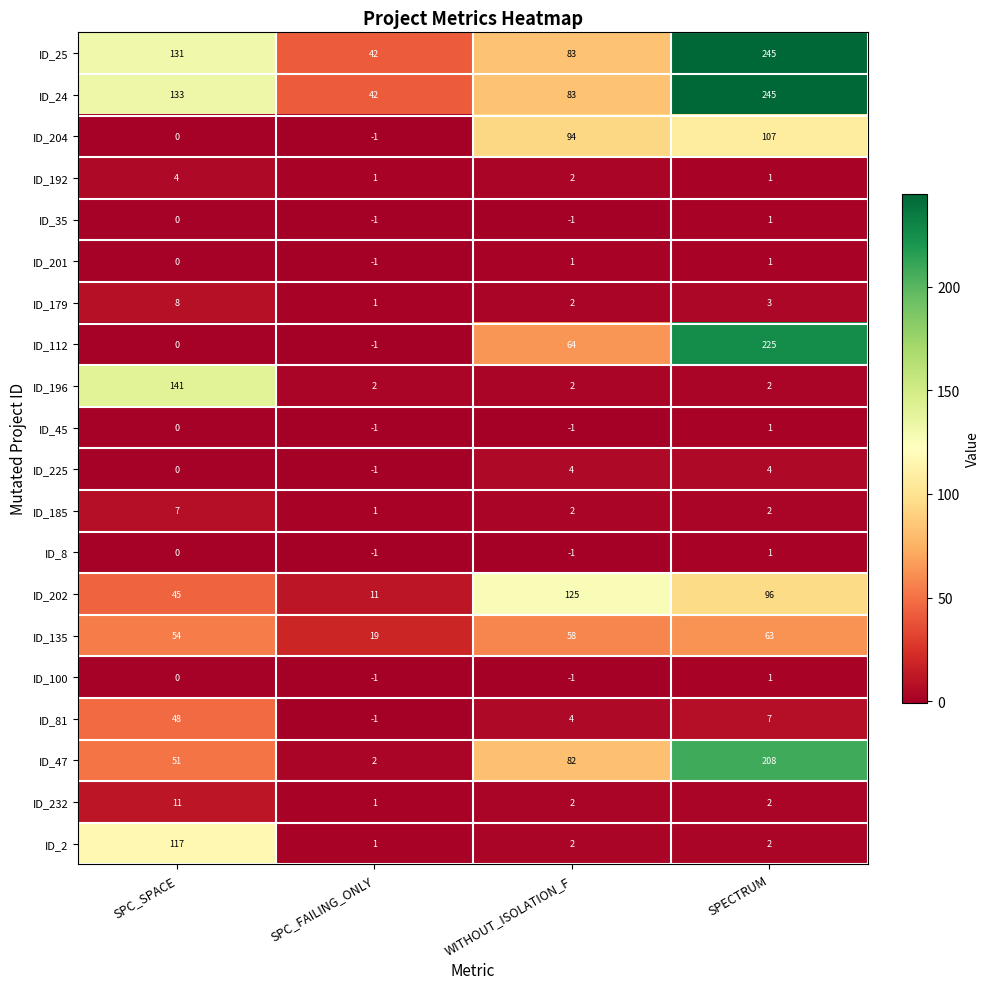

How many ID_232 values are between 2 and 11?

3